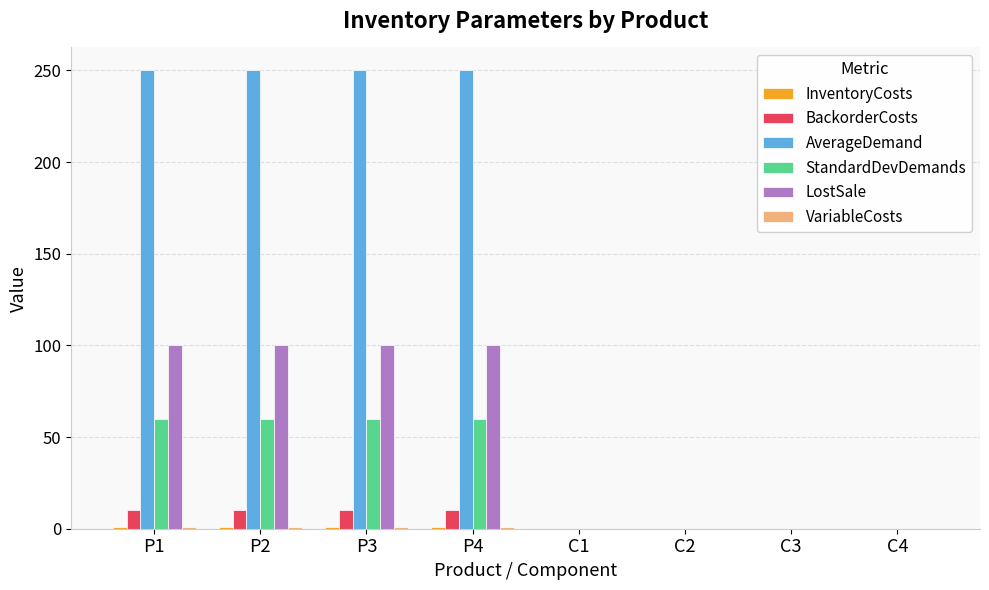

What is the maximum value for BackorderCosts?

10.0